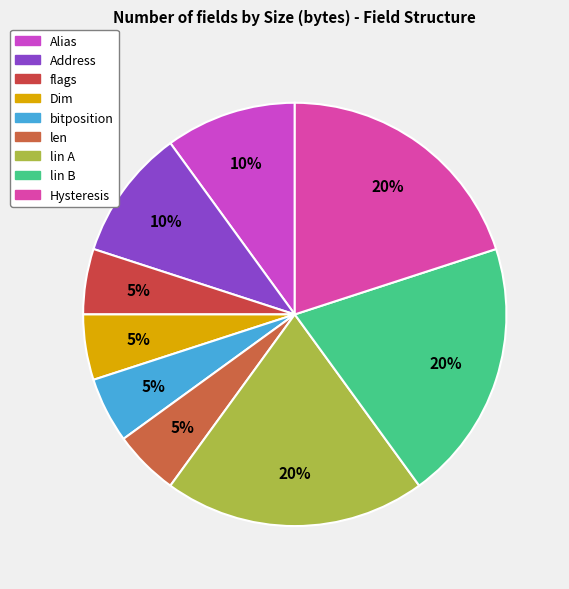

To the nearest percent, what is the difference between the largest and smallest slice percentages?

15%